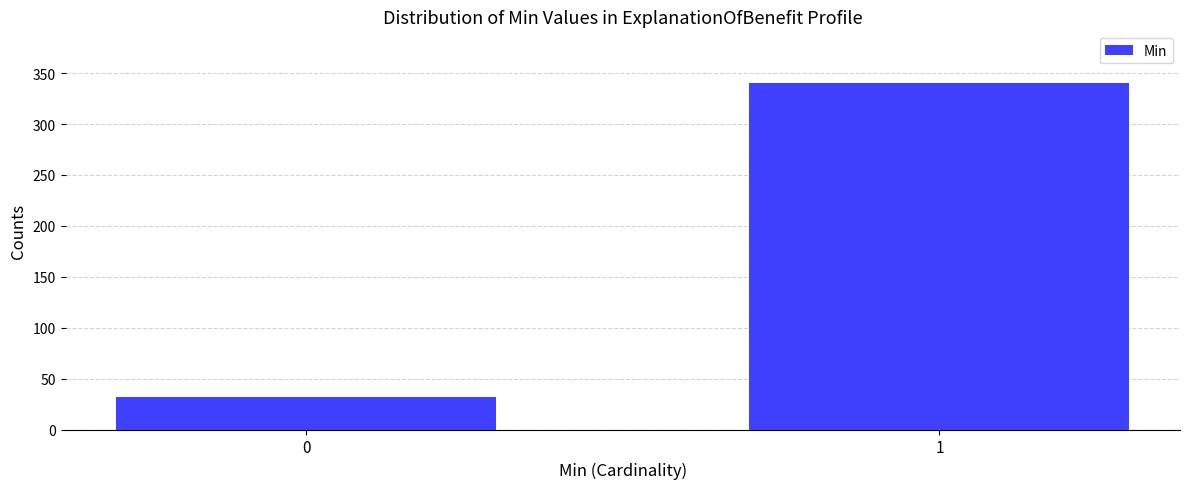

Reading left to right, transcribe all the data shown in this chart.

0=32	1=340